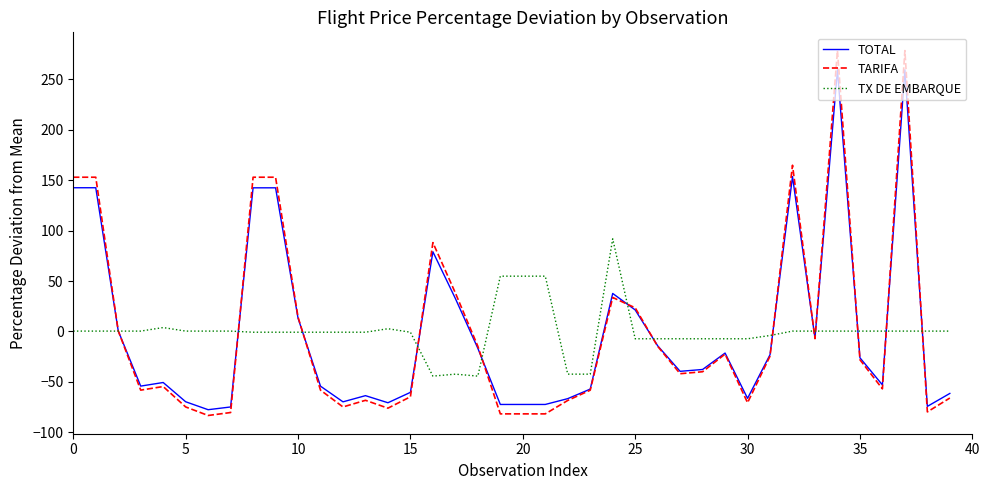

What is the greatest value displayed?

278.7